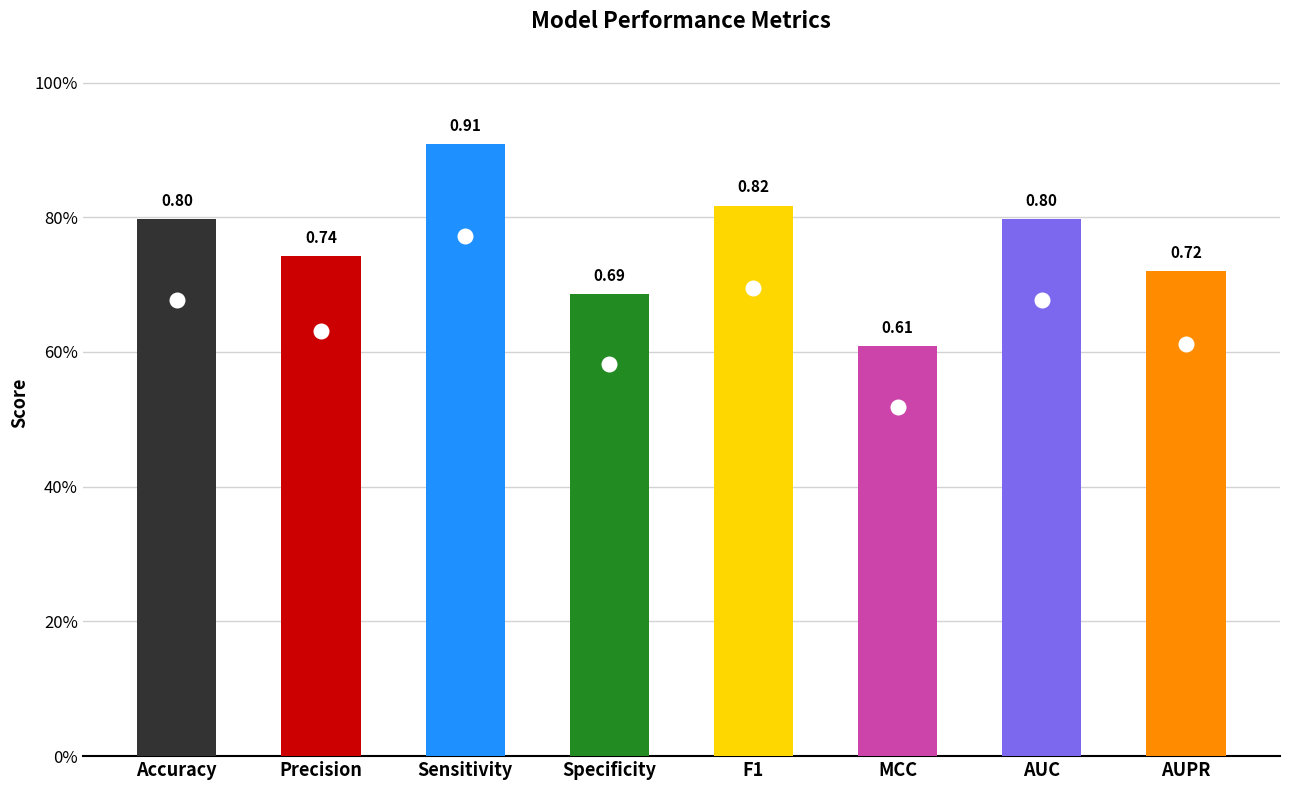

Rank the categories by value from highest to lowest.

Sensitivity, F1, Accuracy, AUC, Precision, AUPR, Specificity, MCC